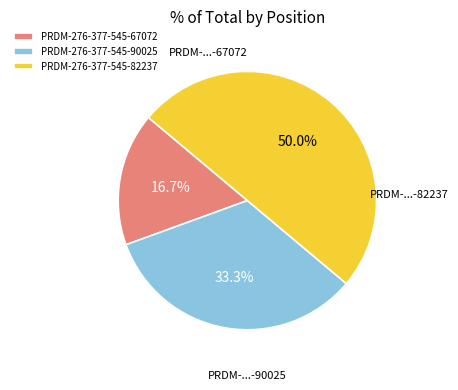

Do PRDM-276-377-545-90025 and PRDM-276-377-545-82237 together represent more than half of the pie?

Yes